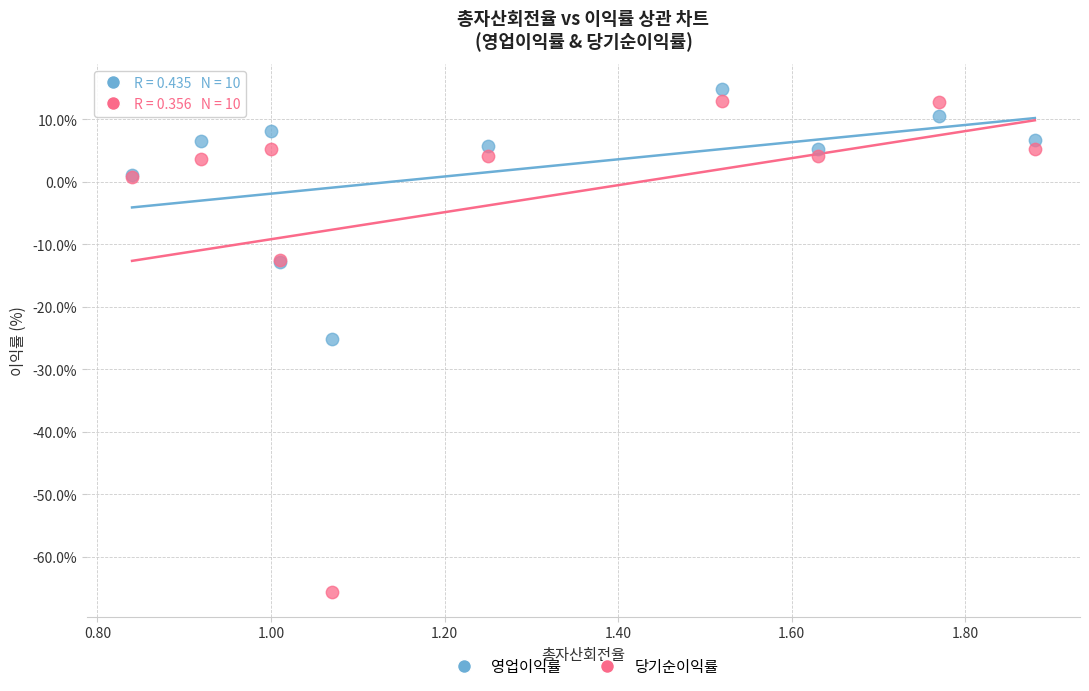

Which series reaches the minimum Y coordinate?

당기순이익률